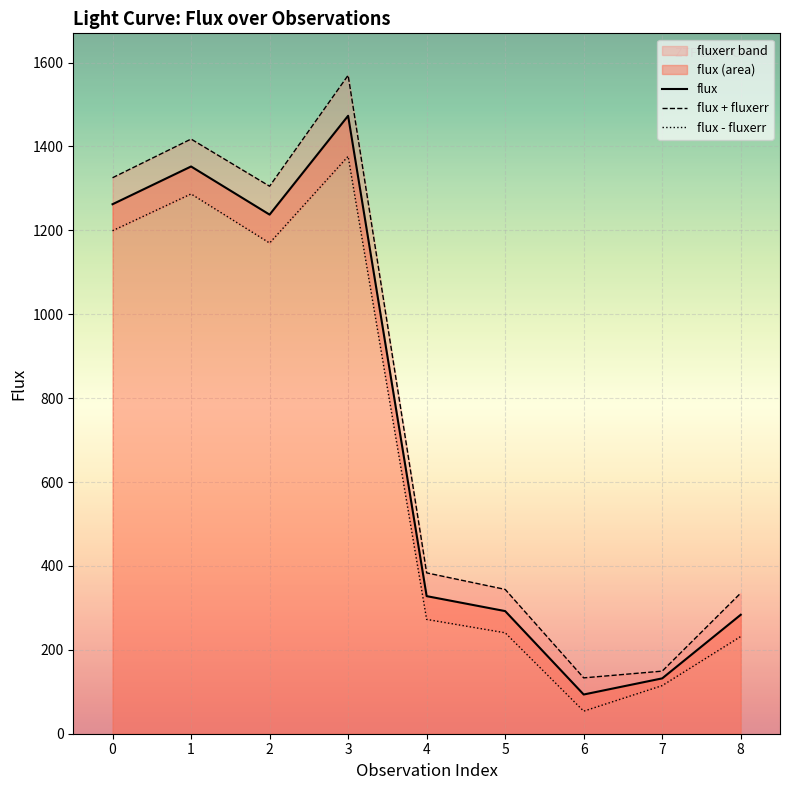

Rank the categories by flux value from lowest to highest.

6, 7, 8, 5, 4, 2, 0, 1, 3